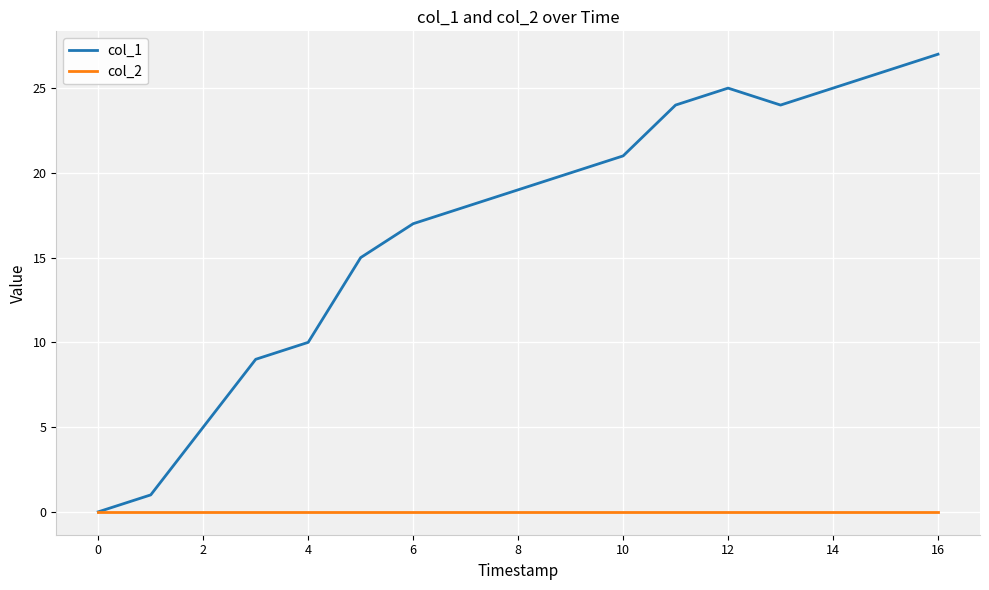

What is the maximum value shown in the chart?

27